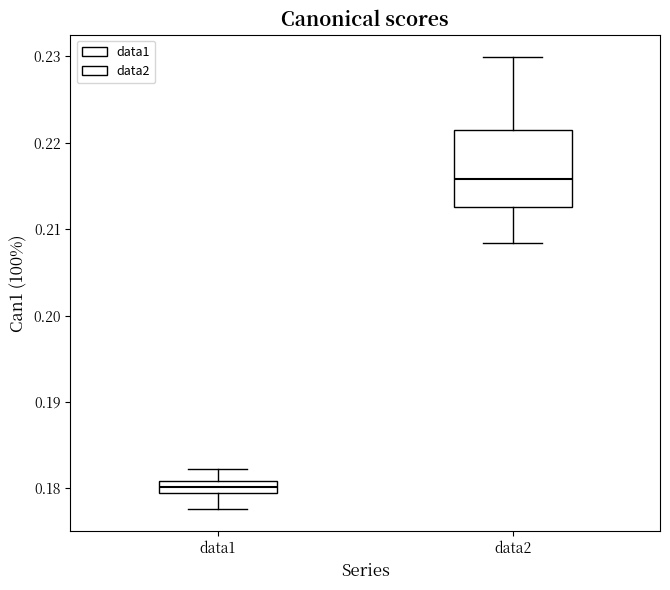

Which box's median line is the highest?

data2